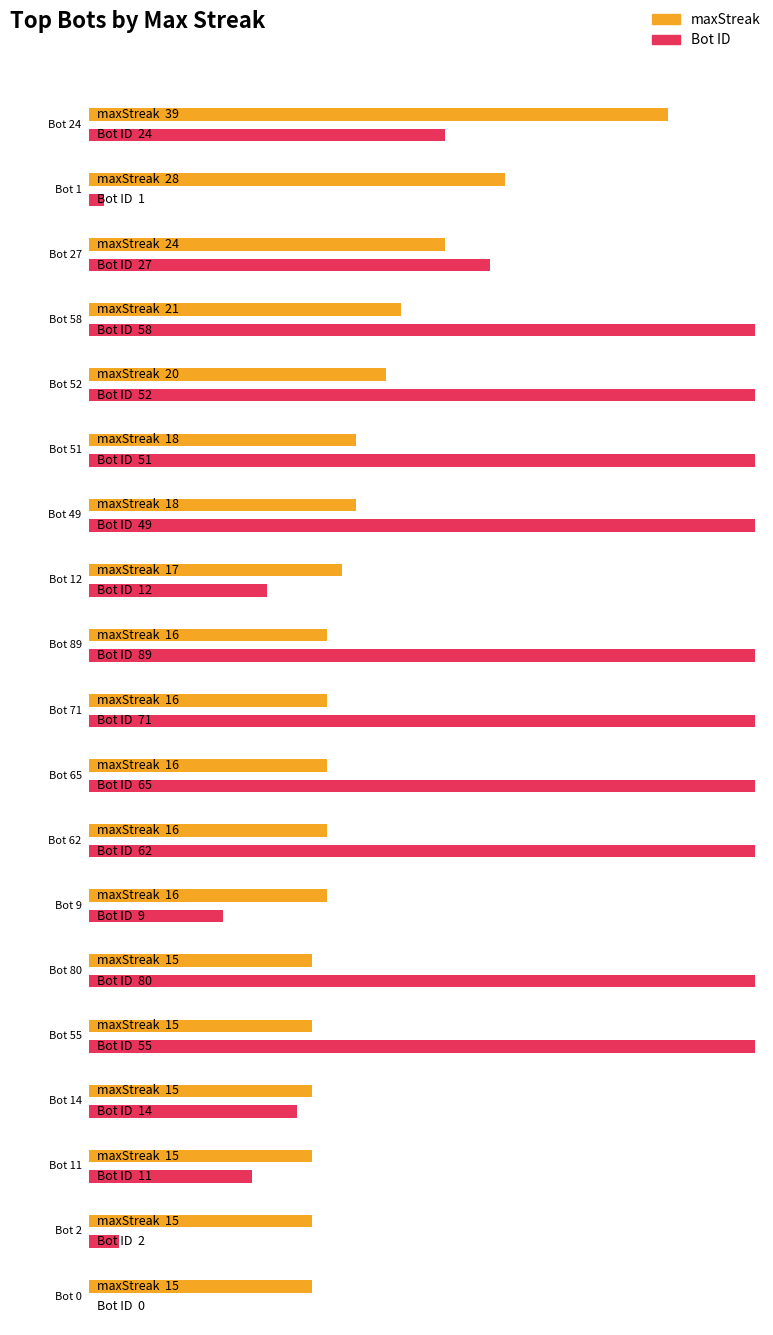

Which series has the largest total across all categories?

Bot